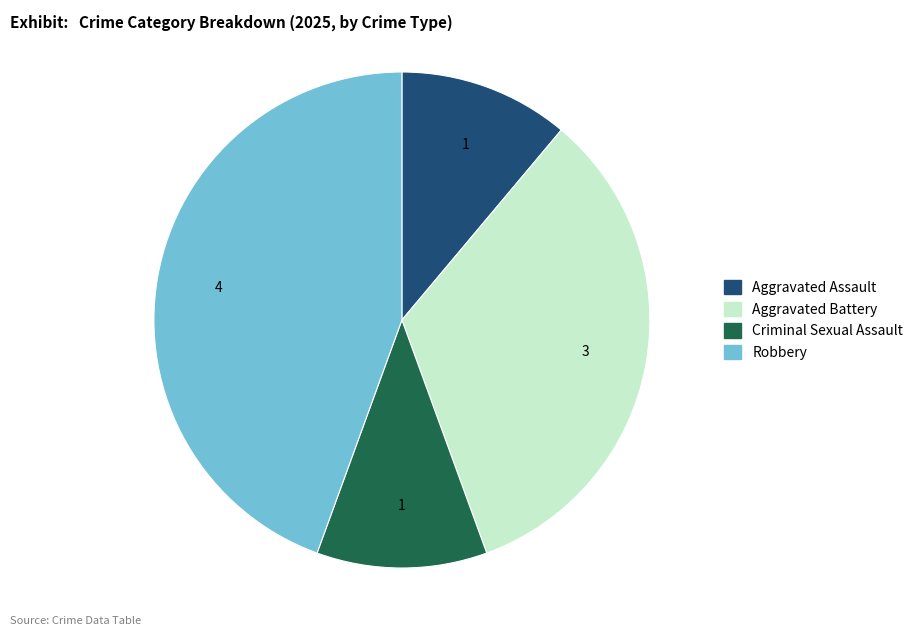

Between Criminal Sexual Assault and Robbery, which is larger?

Robbery